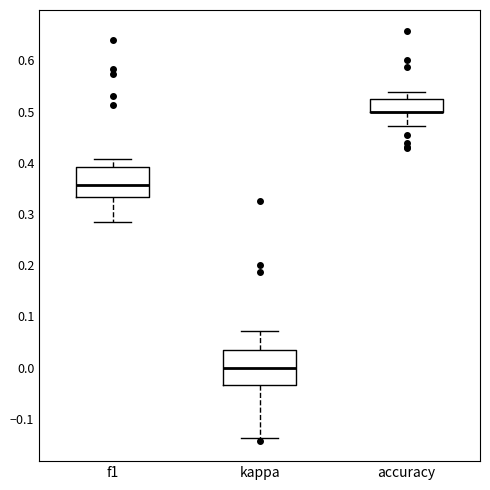

Reading left to right, read every box against the y-axis: the position of its median line, the range the box covers, and the ends of its whiskers. The values are not printed on the chart, so give them approximately, as read against the axis.

f1: median 0.36, box 0.33 to 0.39, whiskers 0.28 to 0.41
kappa: median 0.00, box -0.03 to 0.04, whiskers -0.14 to 0.07
accuracy: median 0.50 (drawn on the box's lower edge), box 0.50 to 0.53, whiskers 0.47 to 0.54